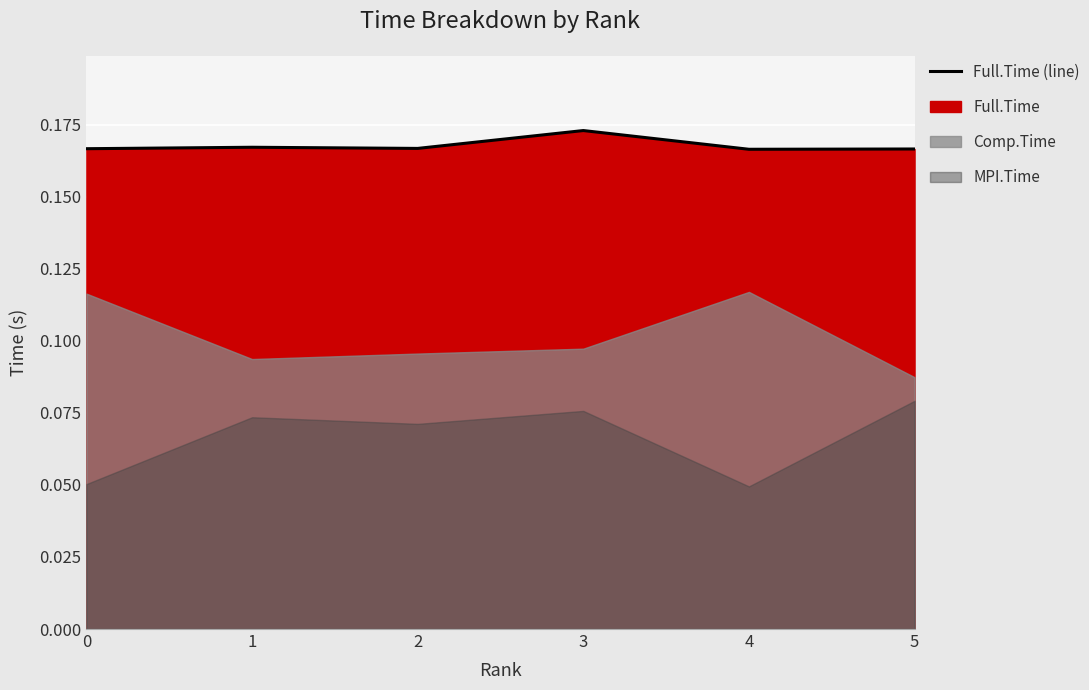

Reading left to right, list all the values displayed in this chart.

0=0.2	1=0.2	2=0.2	3=0.2	4=0.2	5=0.2